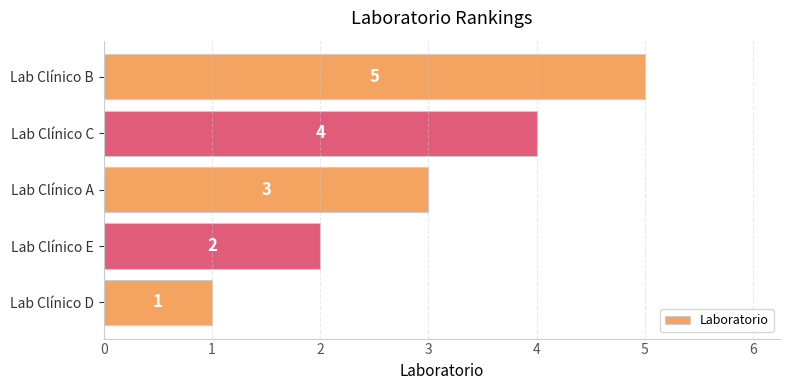

Count the number of data series in this chart.

1